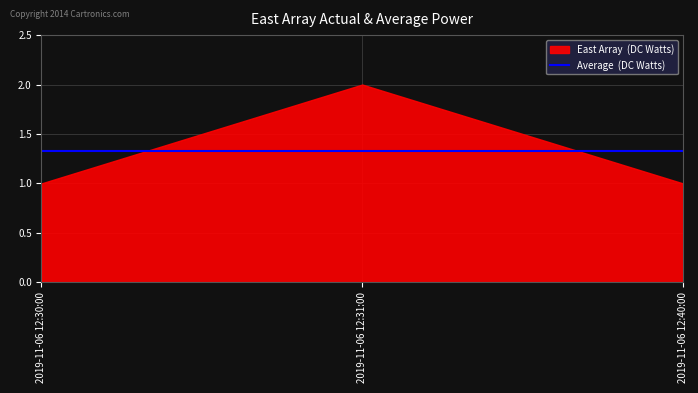

What value does the East Array (DC Watts) series have at 2019-11-06 12:31:00?

2.0